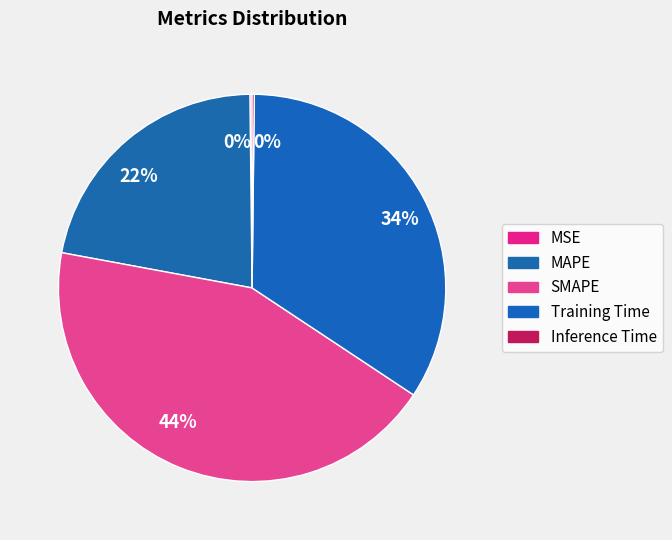

Rank the categories by value from highest to lowest.

SMAPE, Training Time, MAPE, Inference Time, MSE